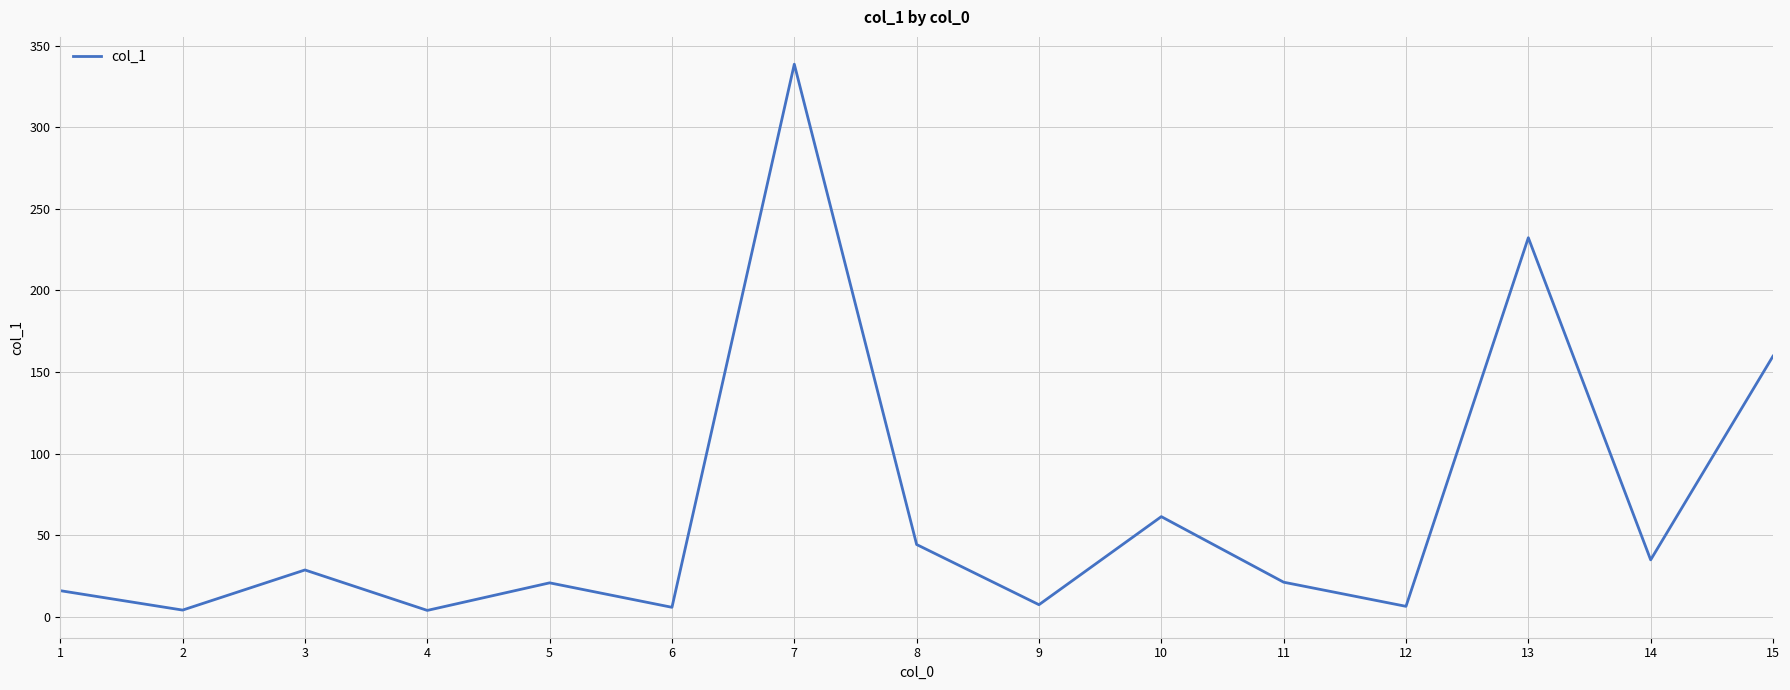

What is the change in value from 3 to 8?

+15.6